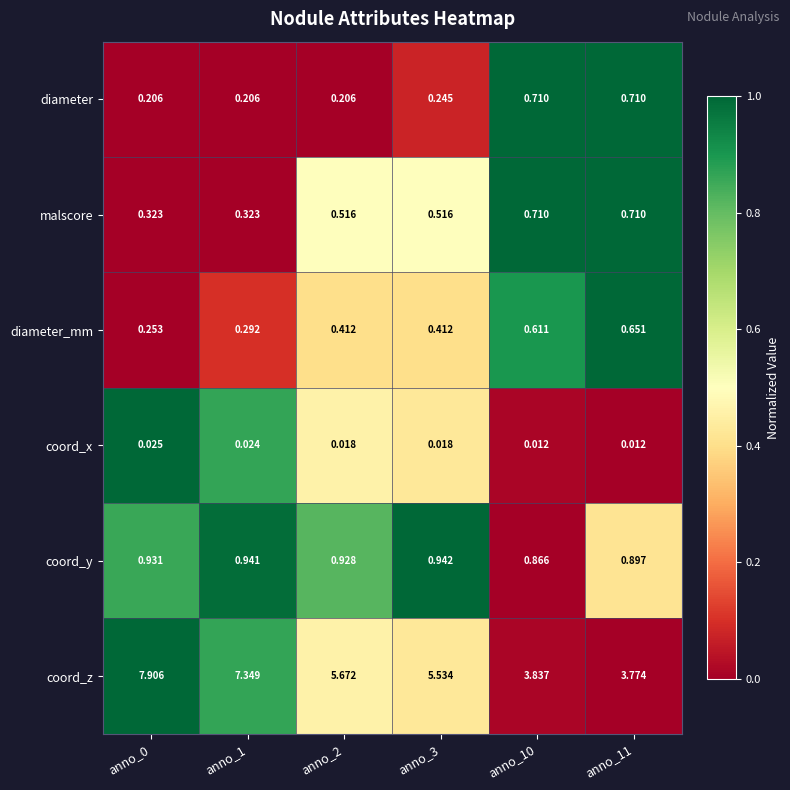

Is the value of diameter at anno_2 greater than the value of coord_x at anno_2?

Yes